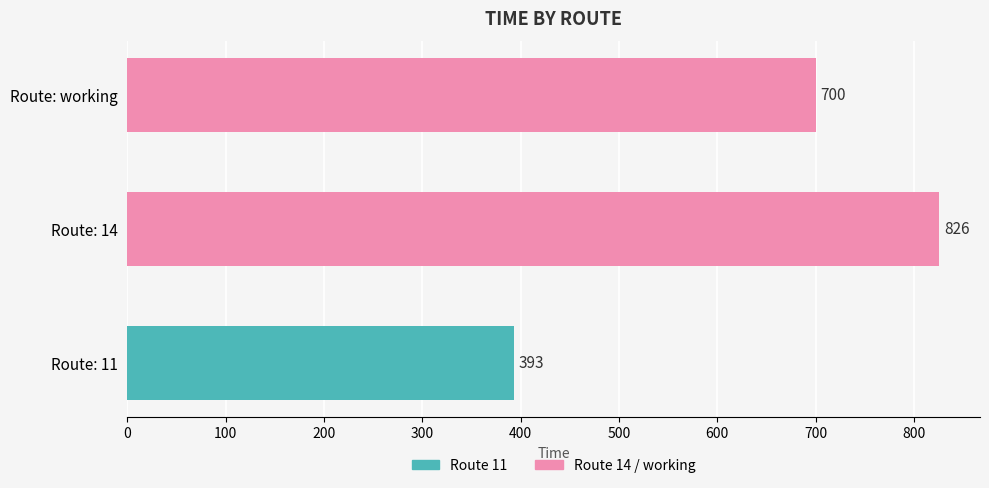

Rank the categories by value from lowest to highest.

Route: 11, Route: working, Route: 14